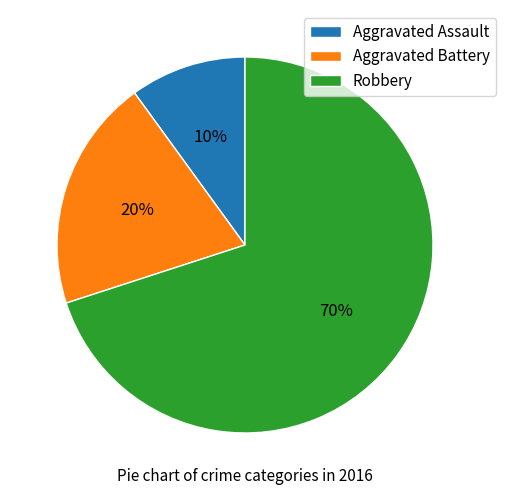

Is it true that Aggravated Assault is 1% of the pie?

False